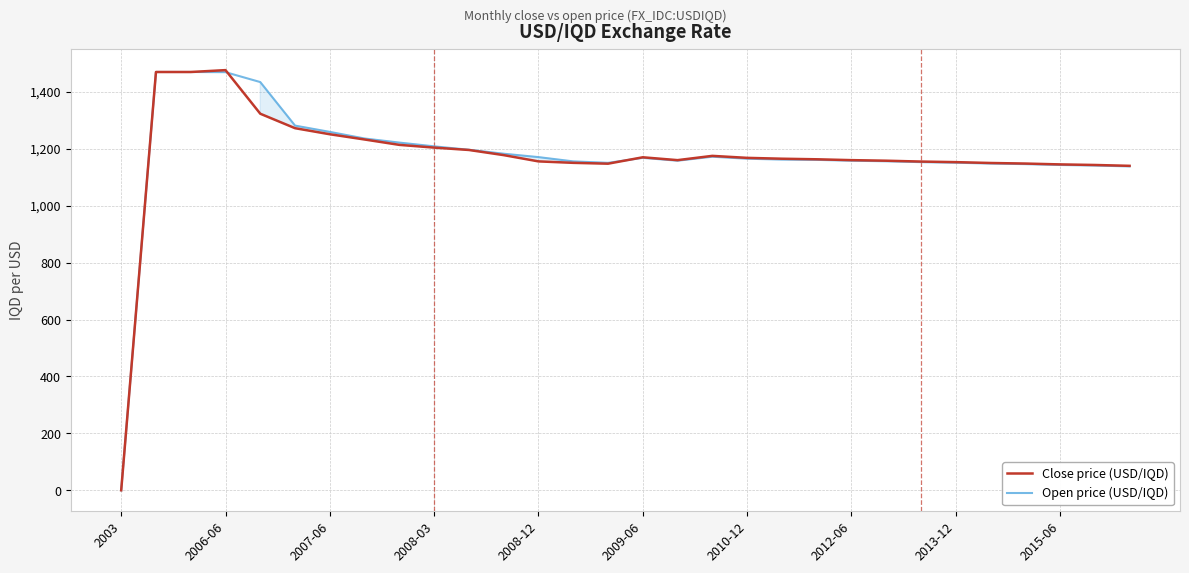

Does the chart have visible grid lines?

Yes